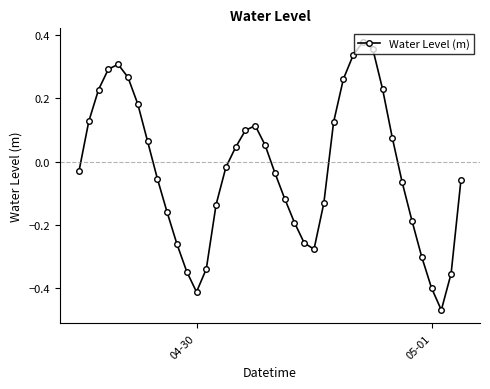

True or false: there are more than 1 points higher than both neighbors.

True